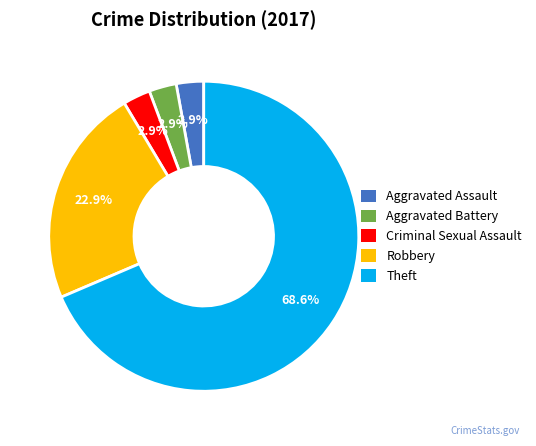

How many slices are in this pie chart?

5